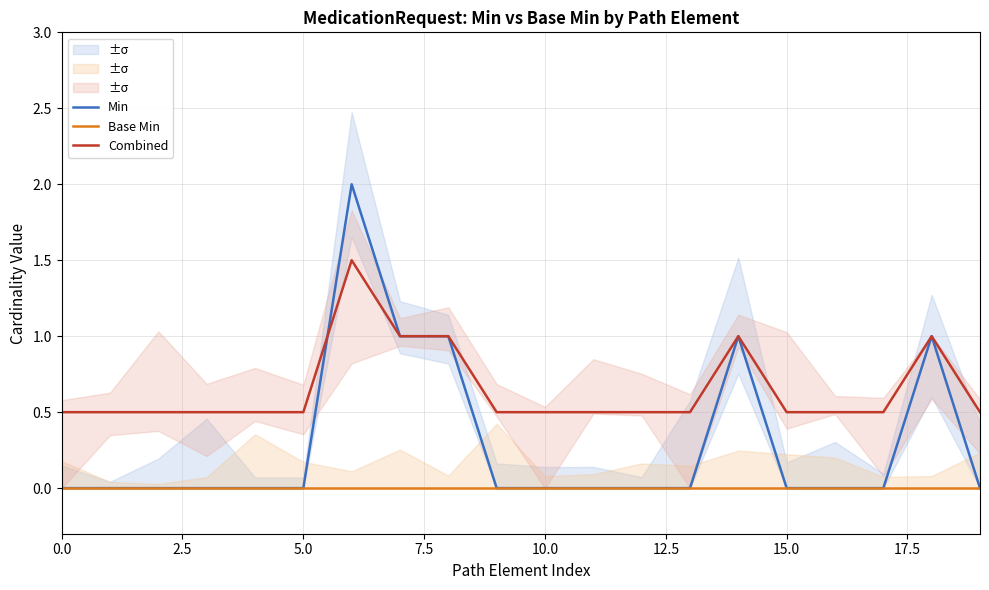

Which series has the widest spread of values?

Min